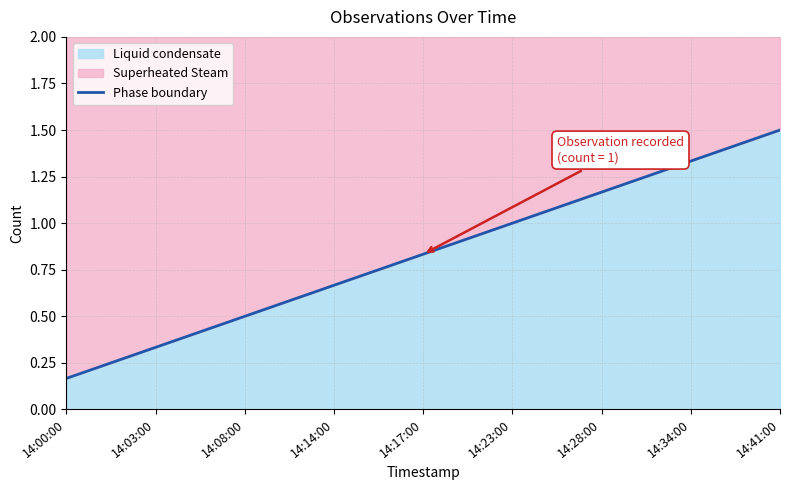

What is the change in value from 14:08:00 to 14:28:00?

+0.7